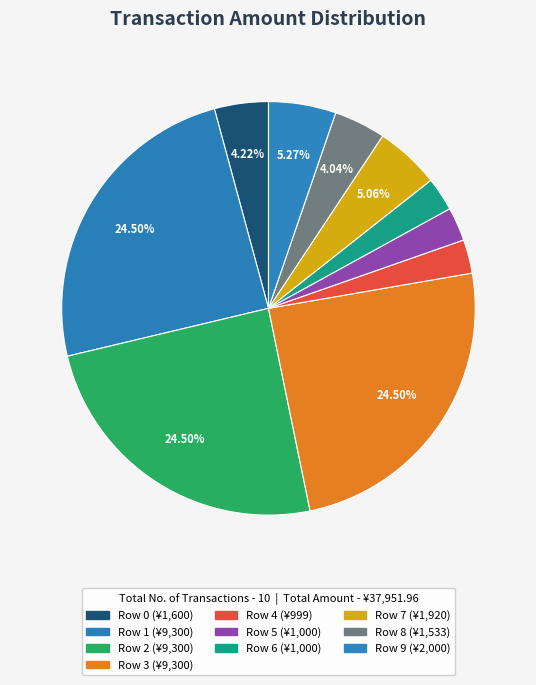

What is the change in value from Row 0 to Row 9?

+400.0